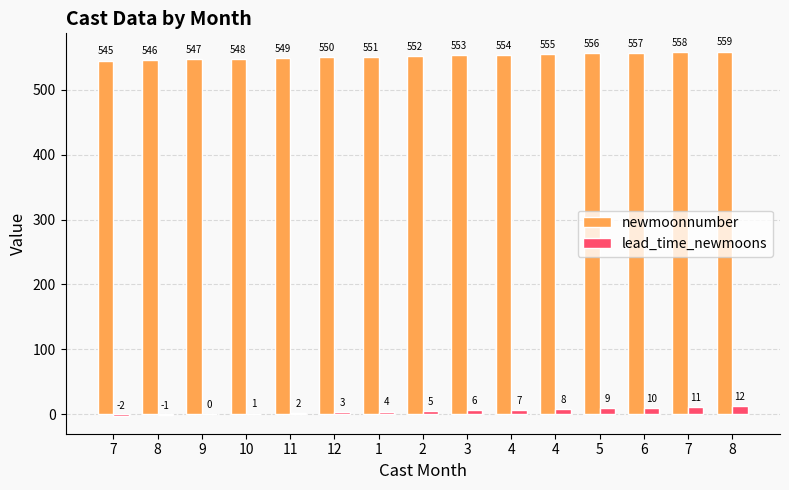

Reading left to right, what are all the values shown in this chart?

newmoonnumber: 7=545	8=546	9=547	10=548	11=549	12=550	1=551	2=552	3=553	4=554	4=555	5=556	6=557	7=558	8=559
lead_time_newmoons: 7=-2	8=-1	9=0	10=1	11=2	12=3	1=4	2=5	3=6	4=7	4=8	5=9	6=10	7=11	8=12